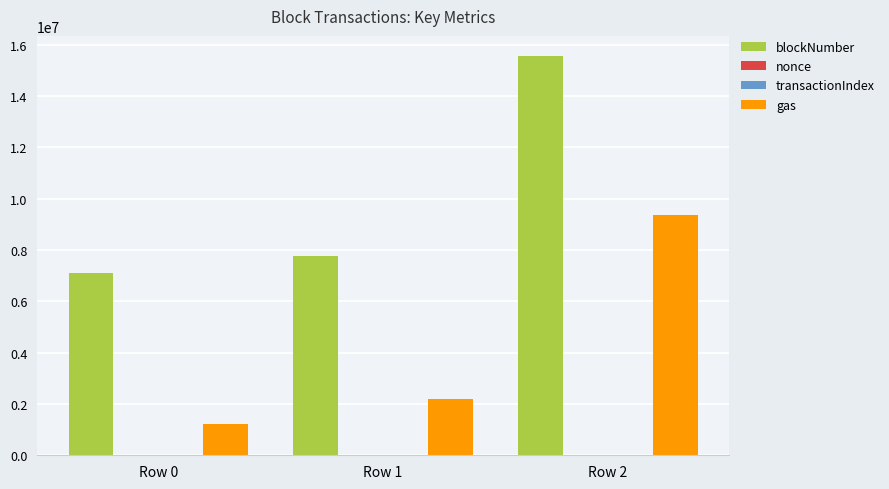

What is the maximum value for gas?

9368305